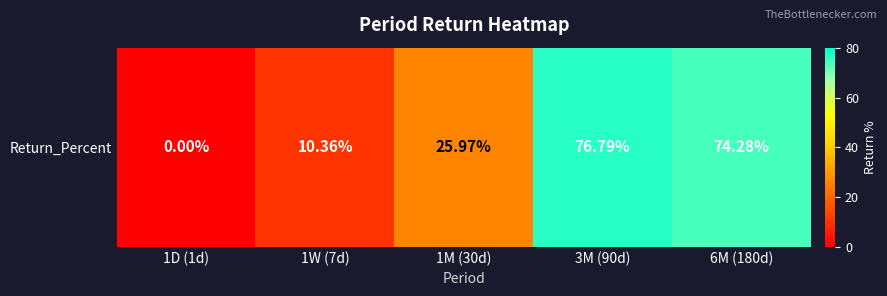

List the labels in order of value, smallest first.

1D (1d), 1W (7d), 1M (30d), 6M (180d), 3M (90d)